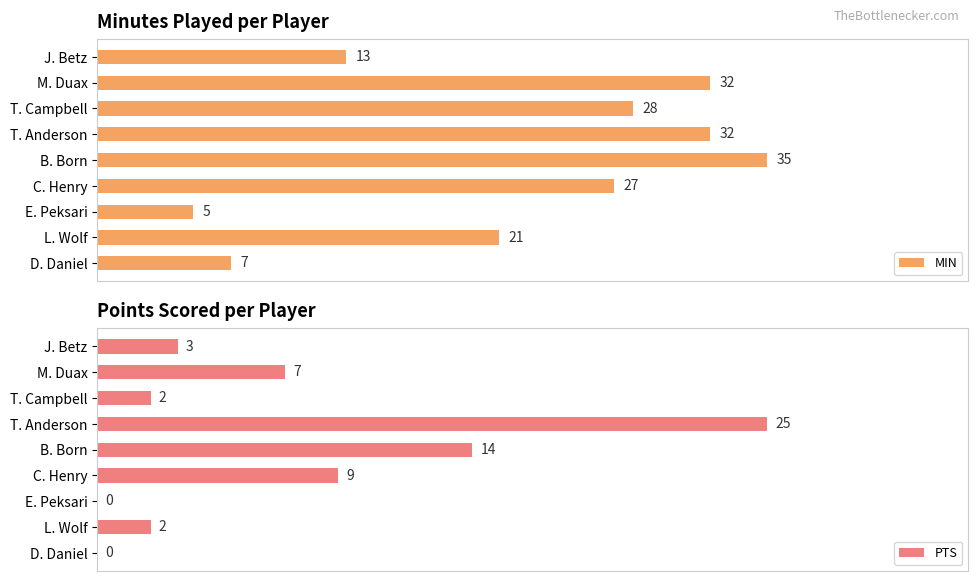

Where is MIN nearest to the value 20?

L. Wolf